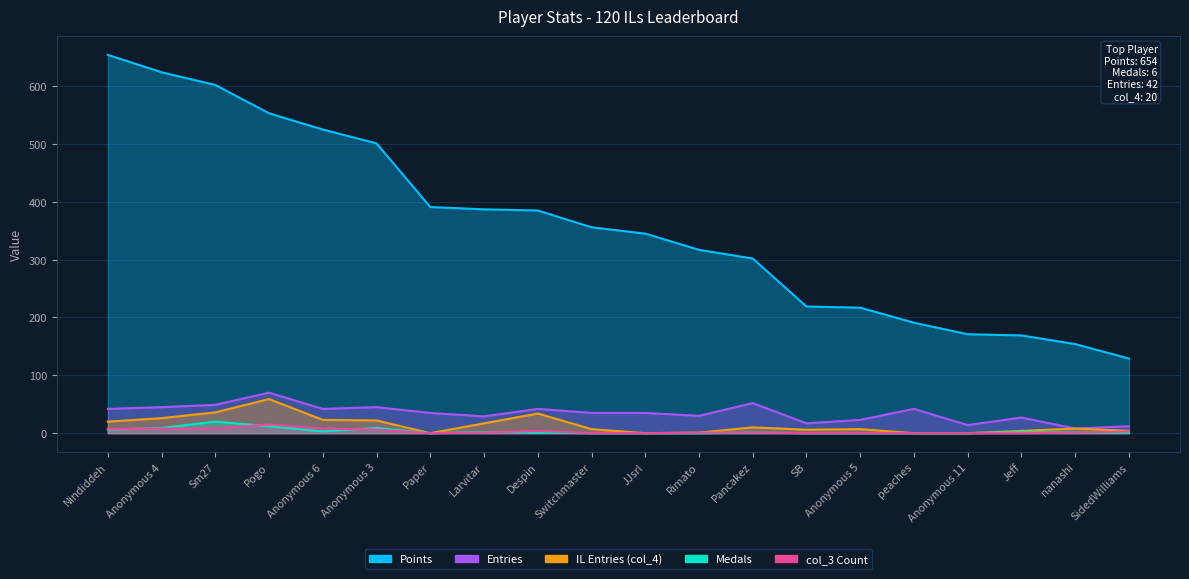

What position from the left is Pancakez?

13